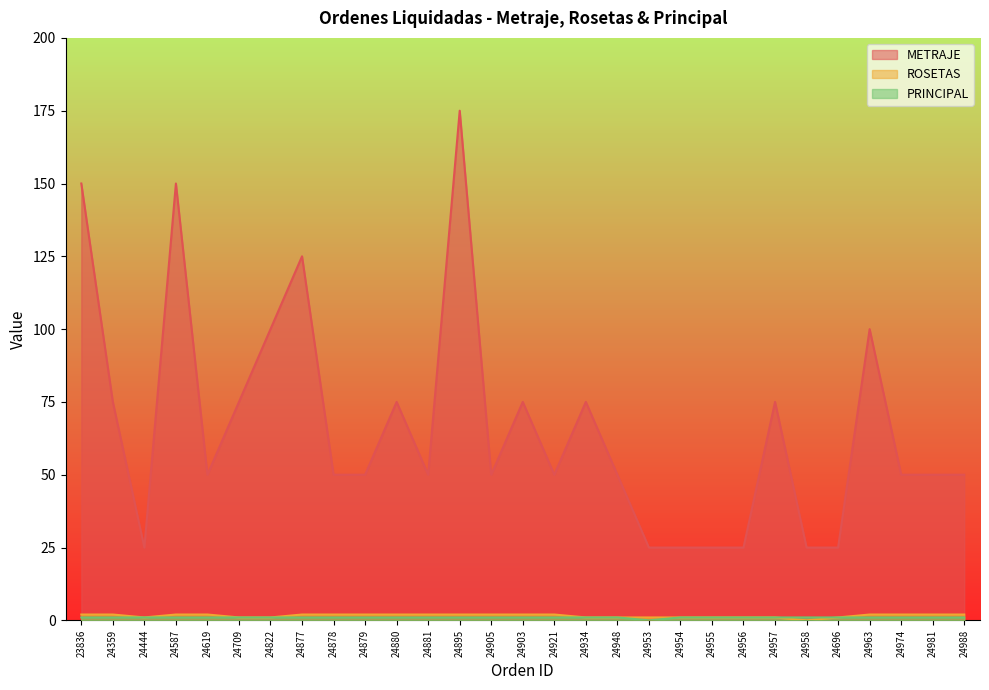

The PRINCIPAL series shows 1 at 24444. True or false?

True